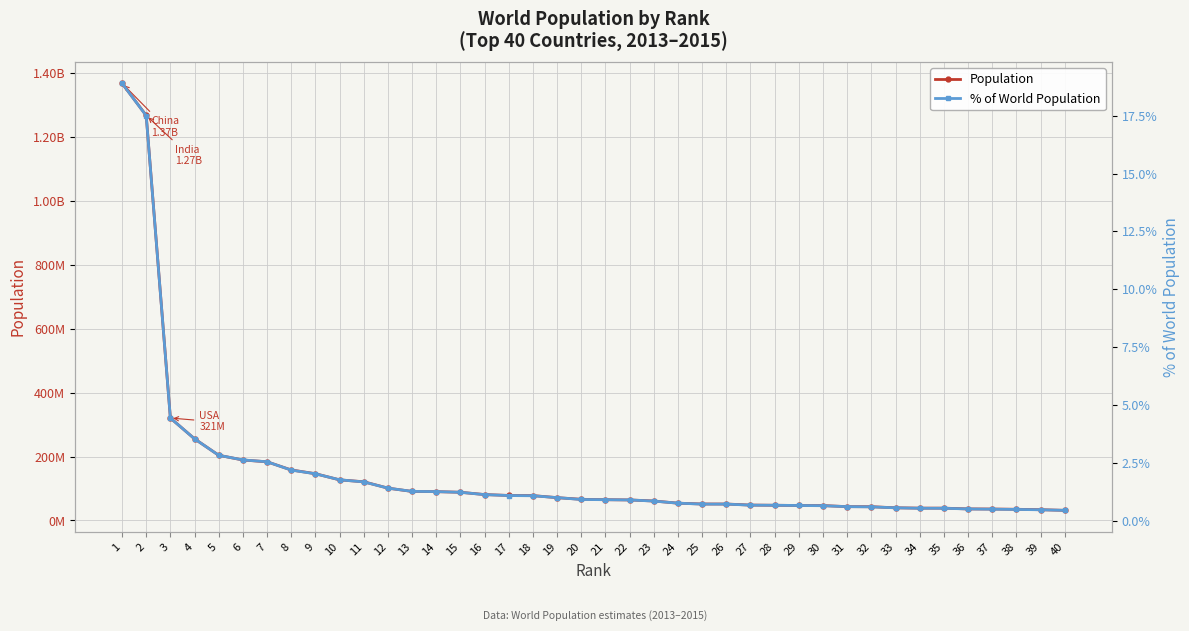

True or false: Population and % of World Population cross at least once.

False